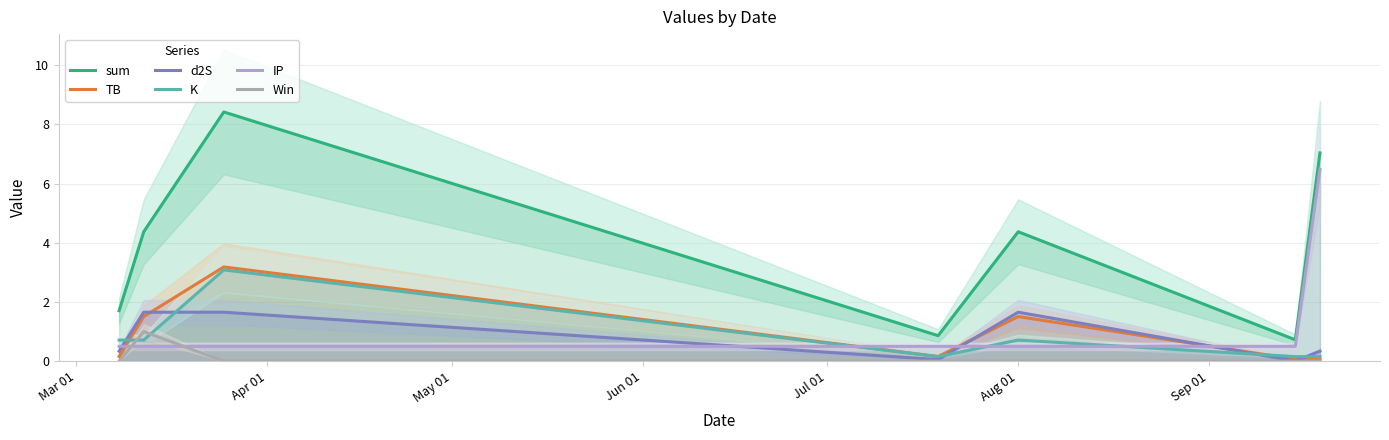

How many lines are shown in the chart?

6